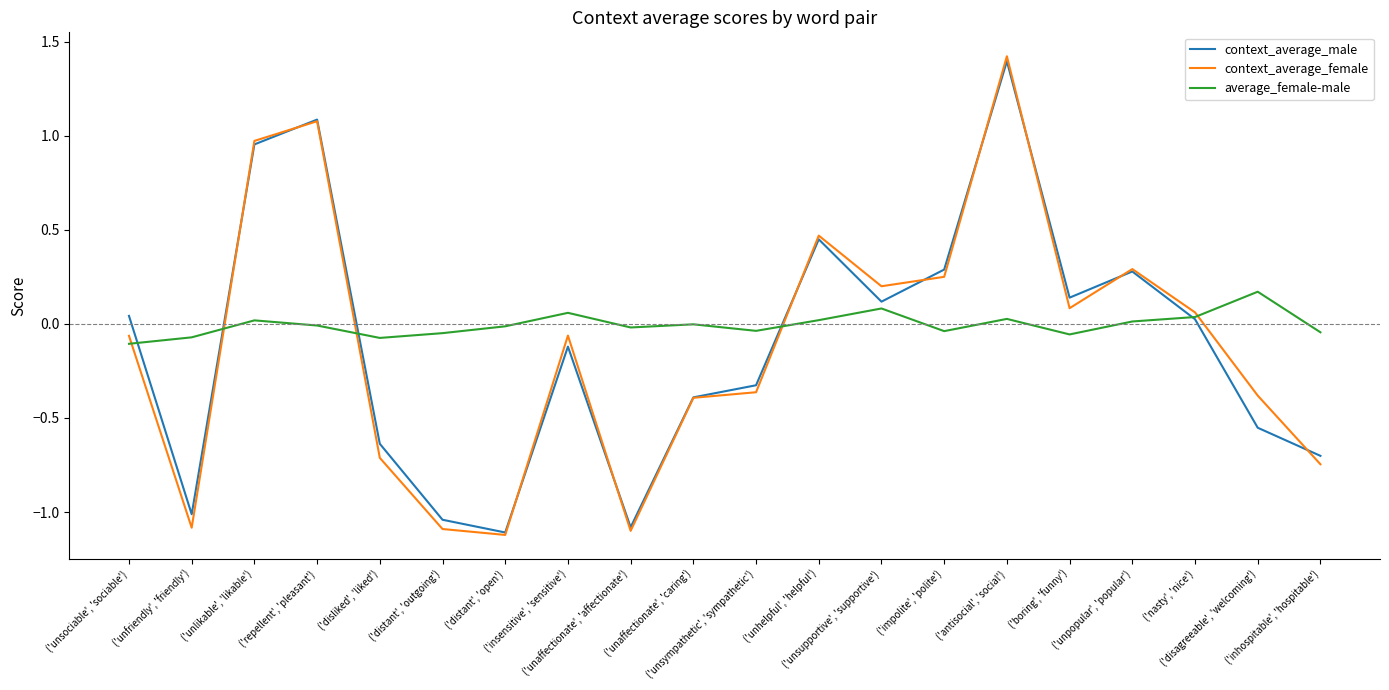

How many series are shown in this chart?

3